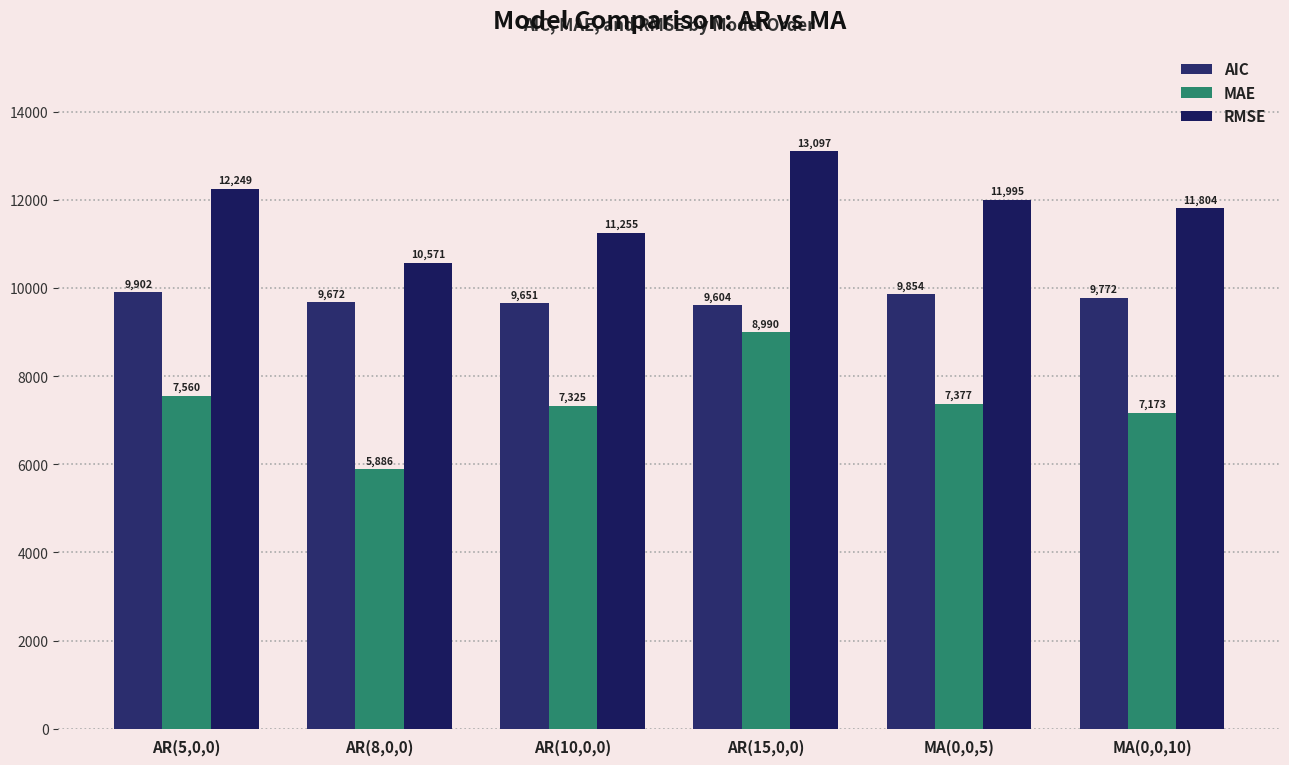

True or false: RMSE has a value of 11994.6 at MA(0,0,5).

True